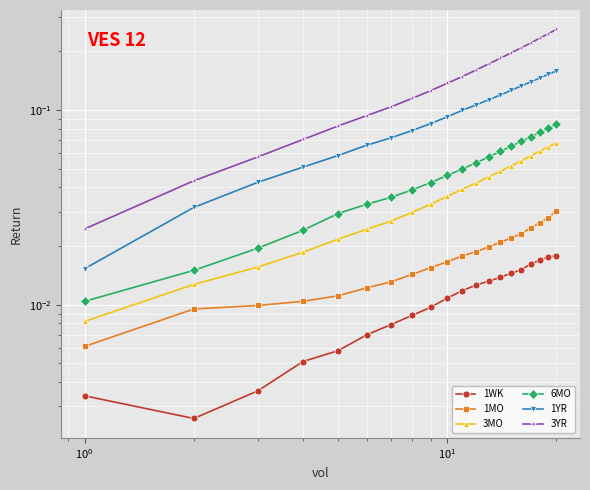

What are all the series names shown in the legend?

1WK, 1MO, 3MO, 6MO, 1YR, 3YR